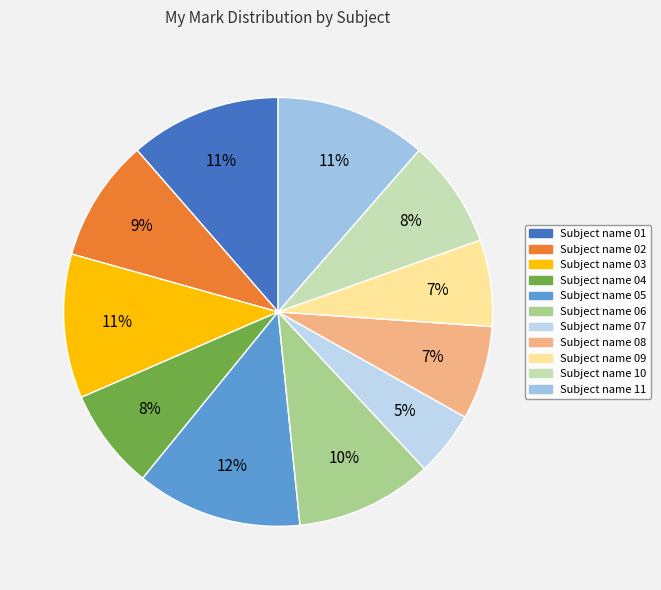

How many segments does this pie chart have?

11